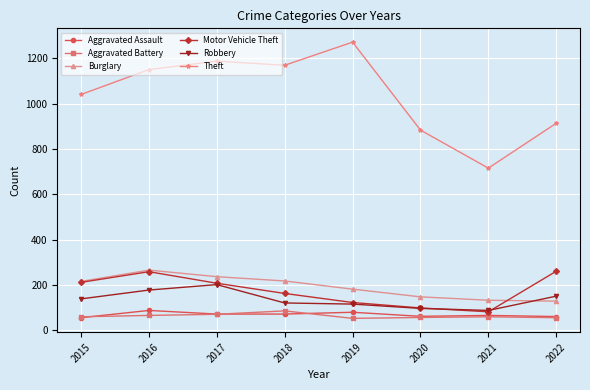

What is the spread (max minus min) of values at 2020?

827